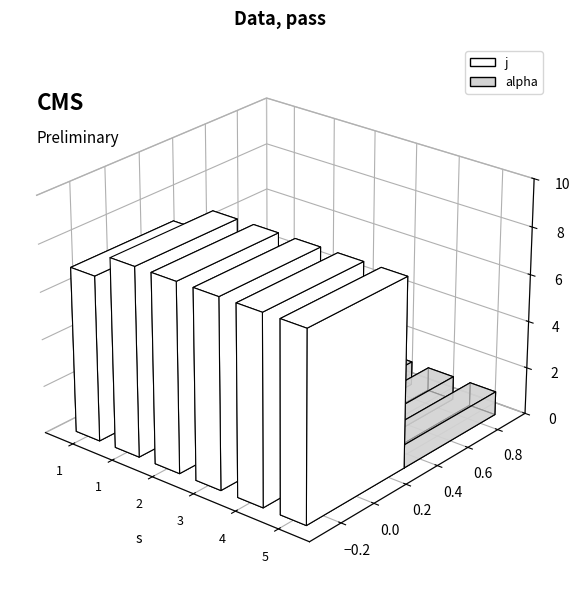

Does the chart contain any negative values?

No